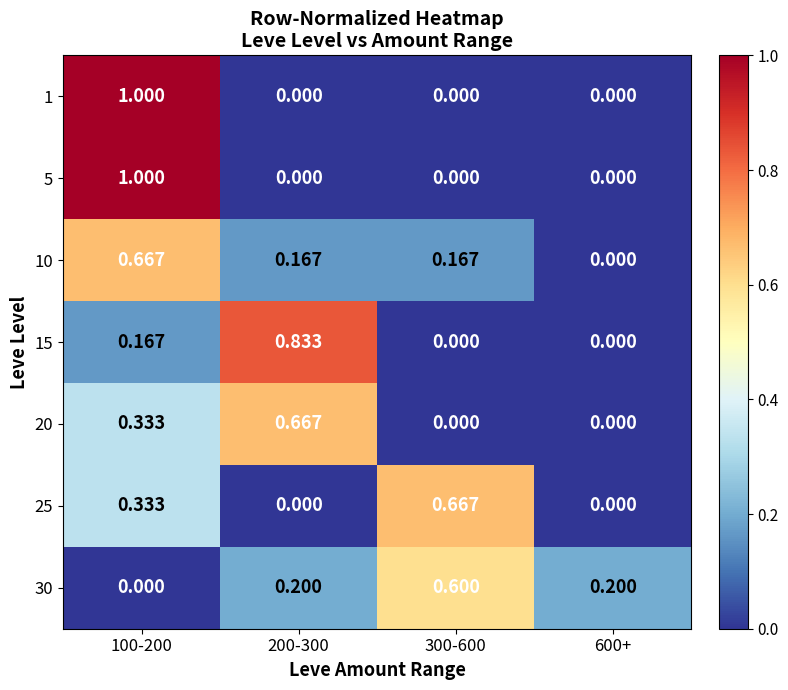

How many data points does each series have?

4